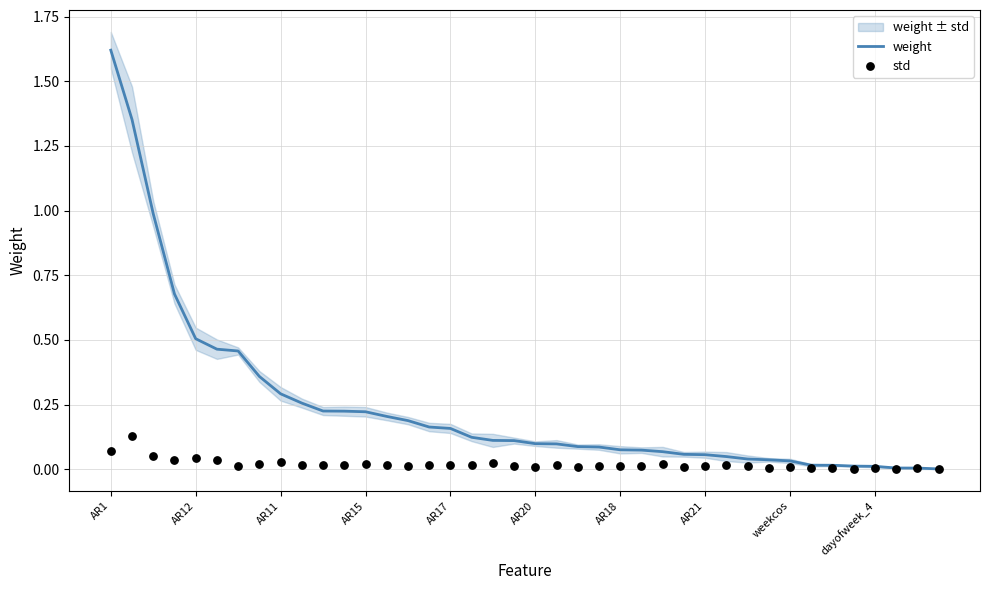

What are all the series names shown in the legend?

weight, std